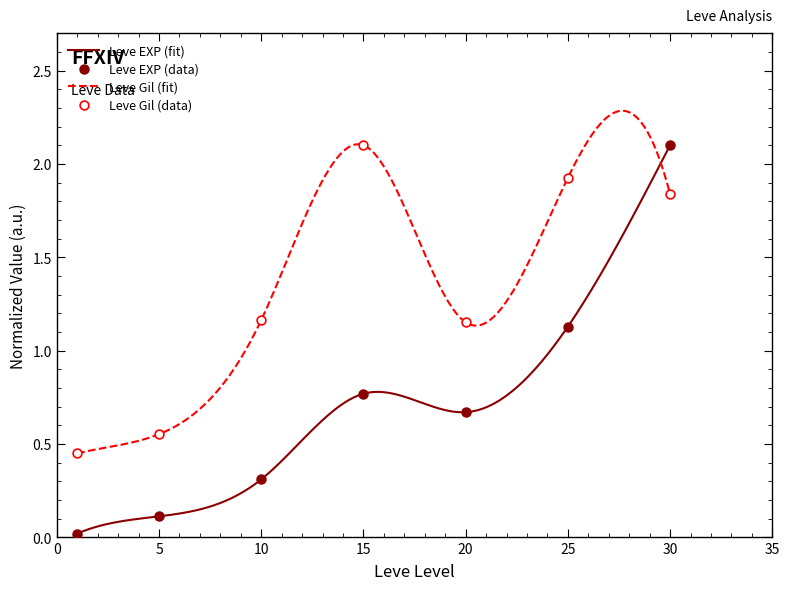

Which series has the largest Y range (max minus min)?

Leve EXP